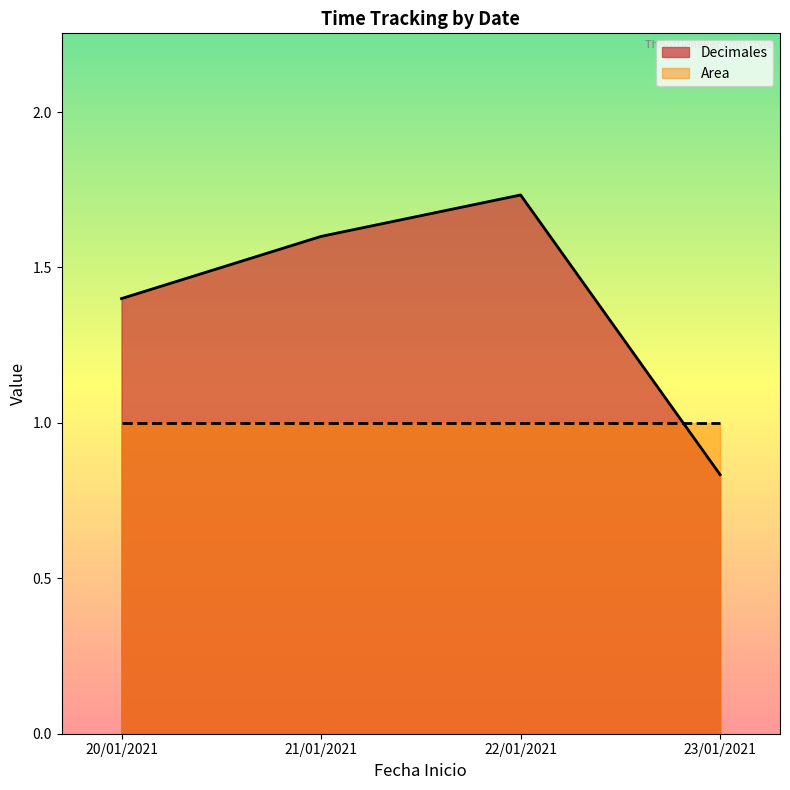

Reading left to right, transcribe all the data shown in this chart.

20/01/2021=1.4	21/01/2021=1.6	22/01/2021=1.7	23/01/2021=0.8